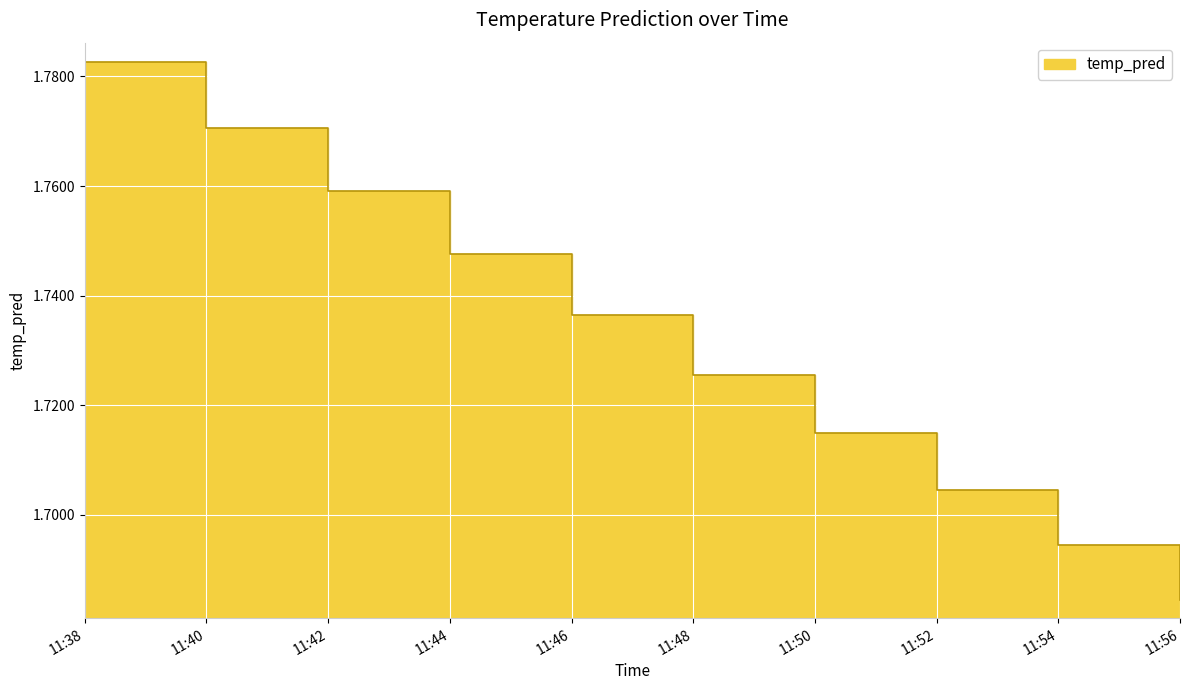

Is it true that the value at 11:42 is 1.8?

True